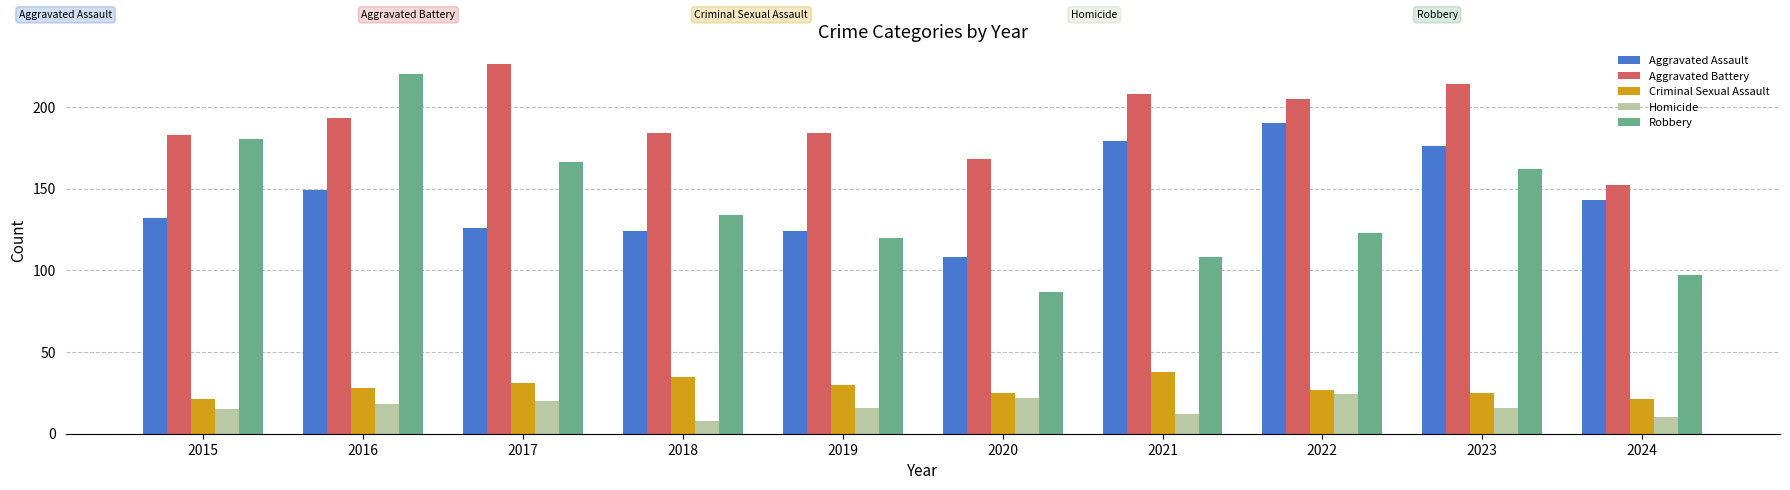

What is the maximum value for Aggravated Assault?

190